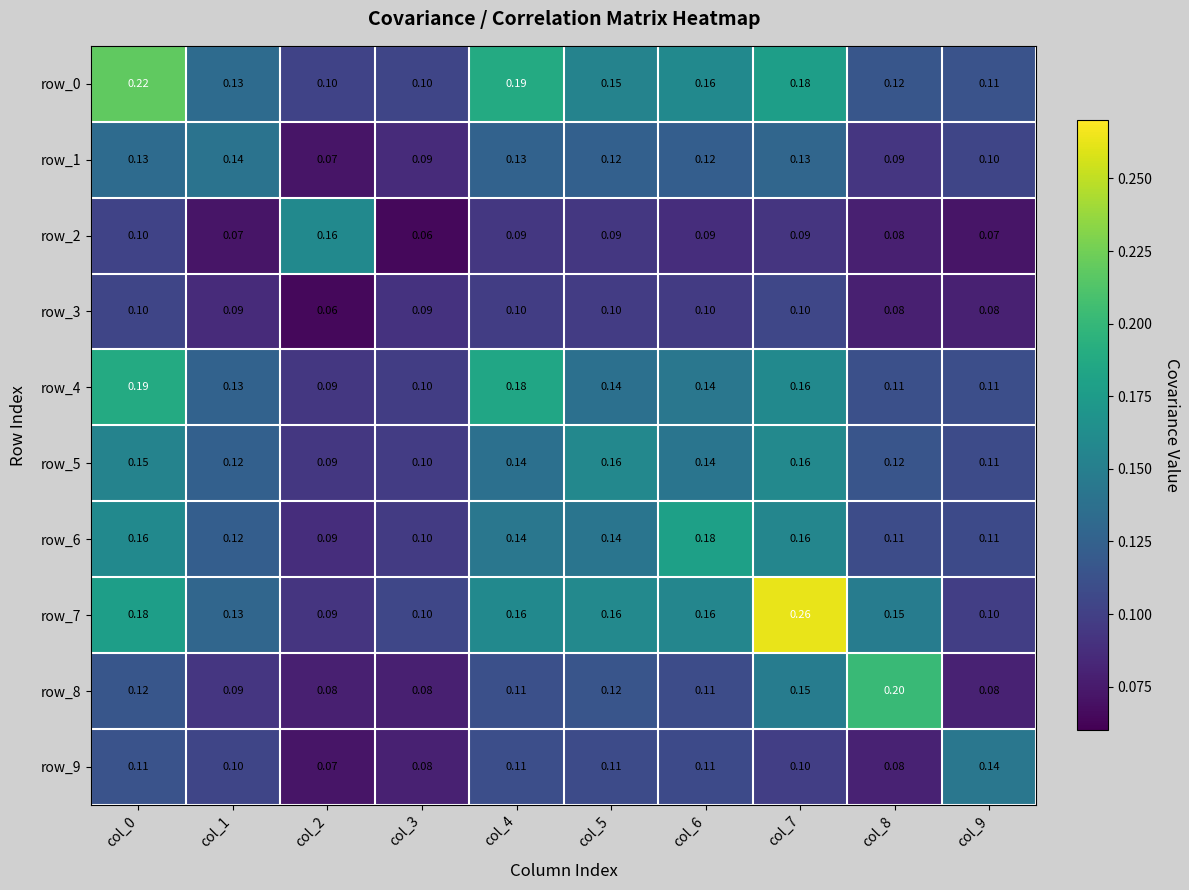

Count the number of data series in this chart.

10